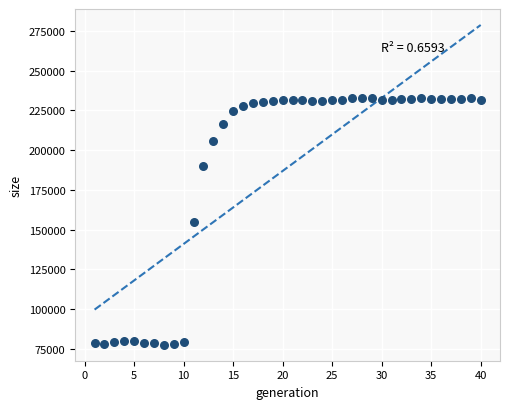

What is the range of X values (max minus min)?

39